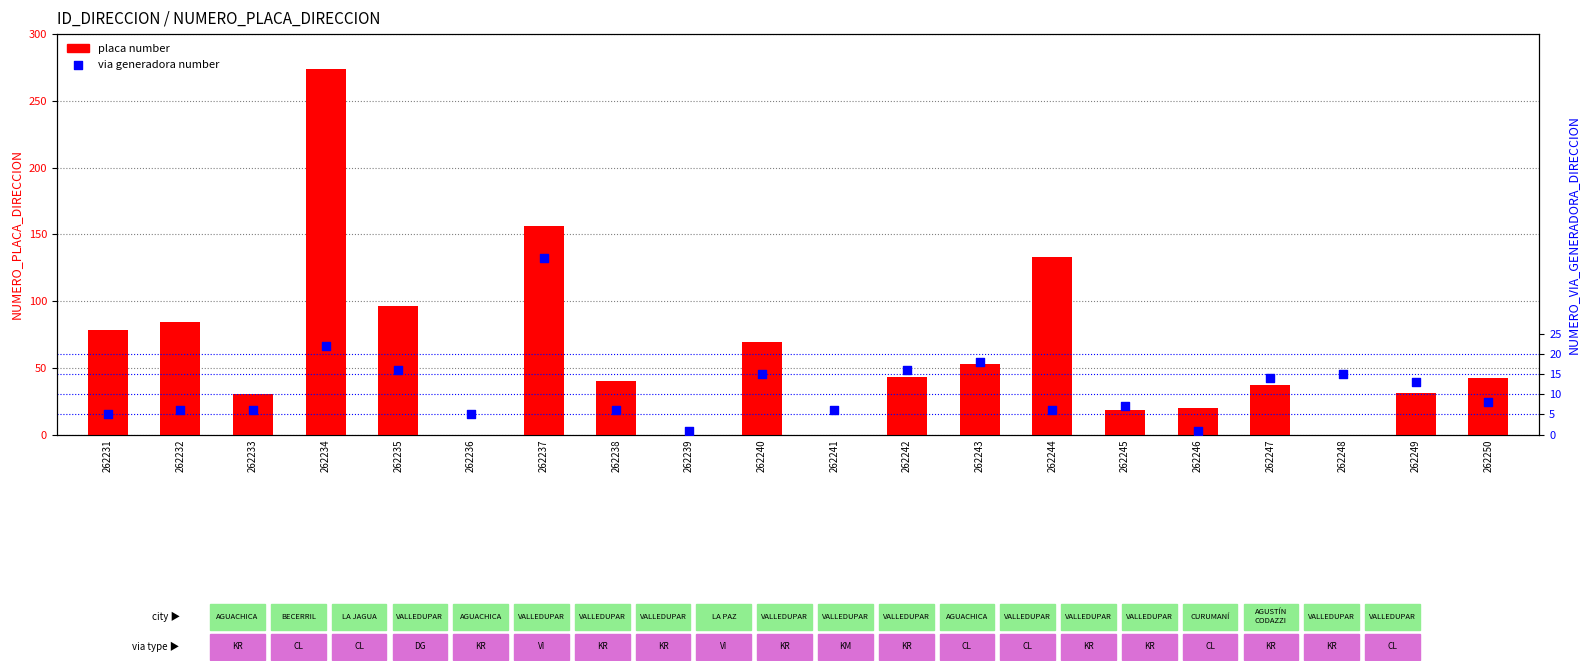

Which series has the largest total across all categories?

placa number